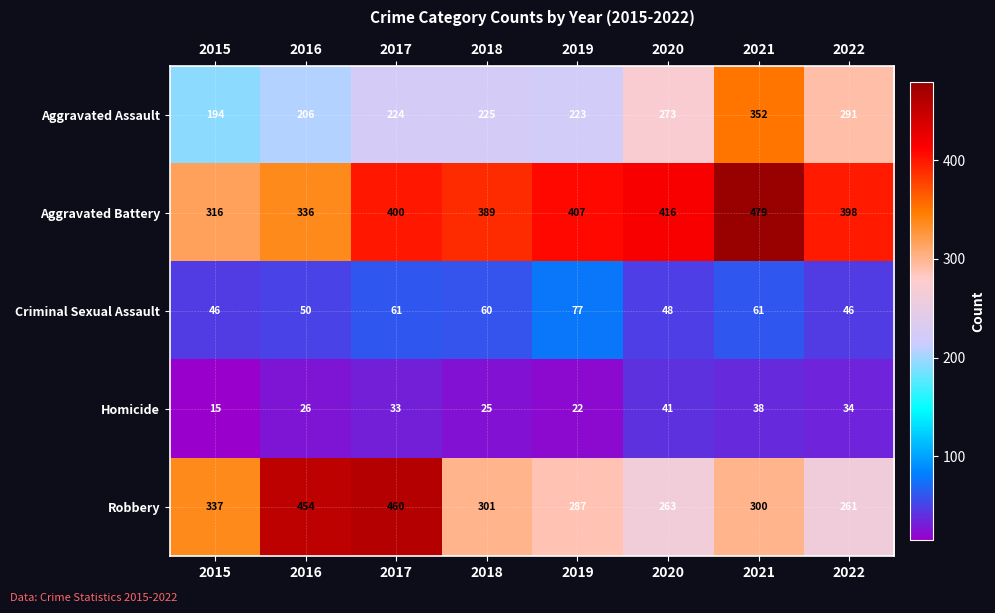

Between 2015 and 2018, which series saw the biggest shift?

Aggravated Battery